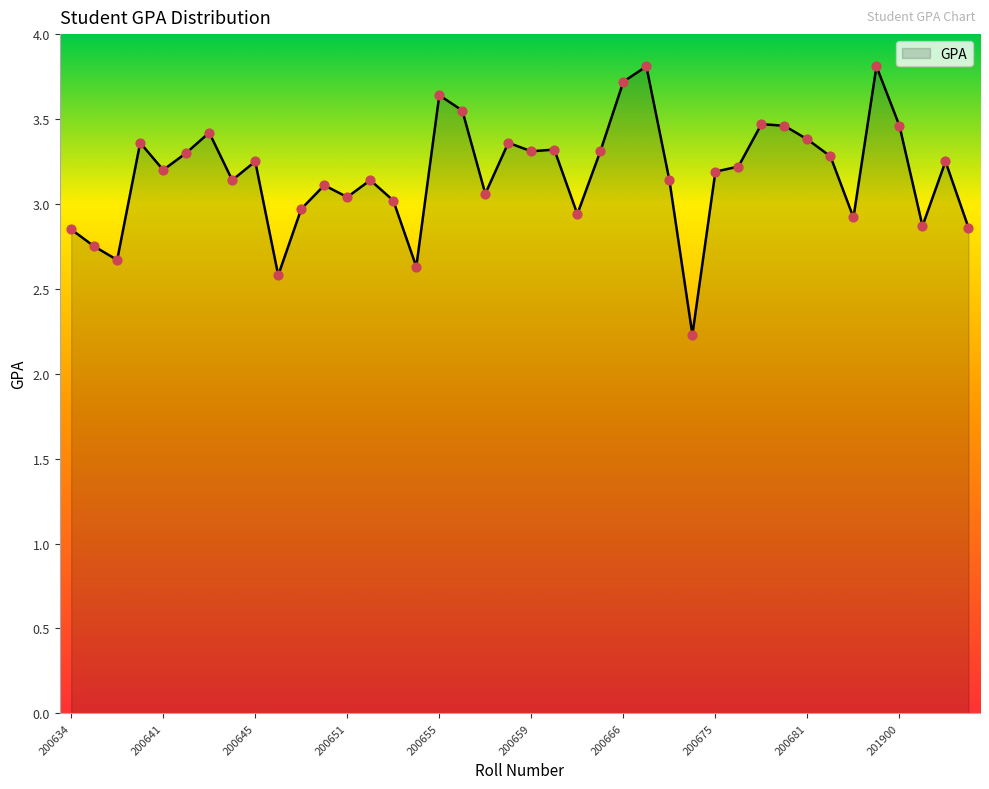

What is the difference between the maximum and minimum values?

1.6